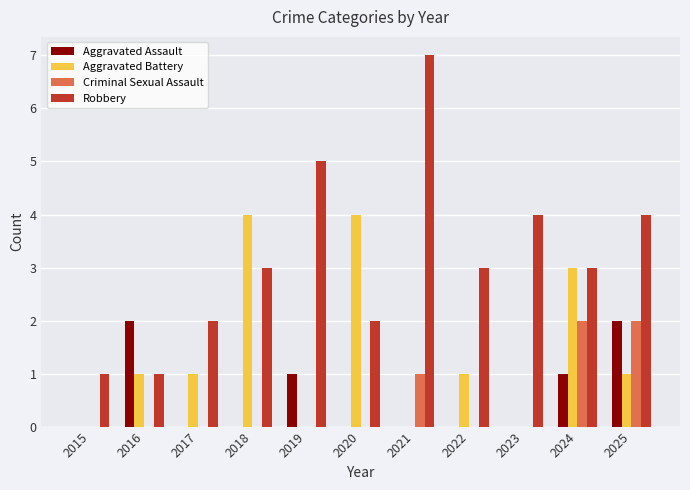

What is the approximate value of Robbery at 2019?

5